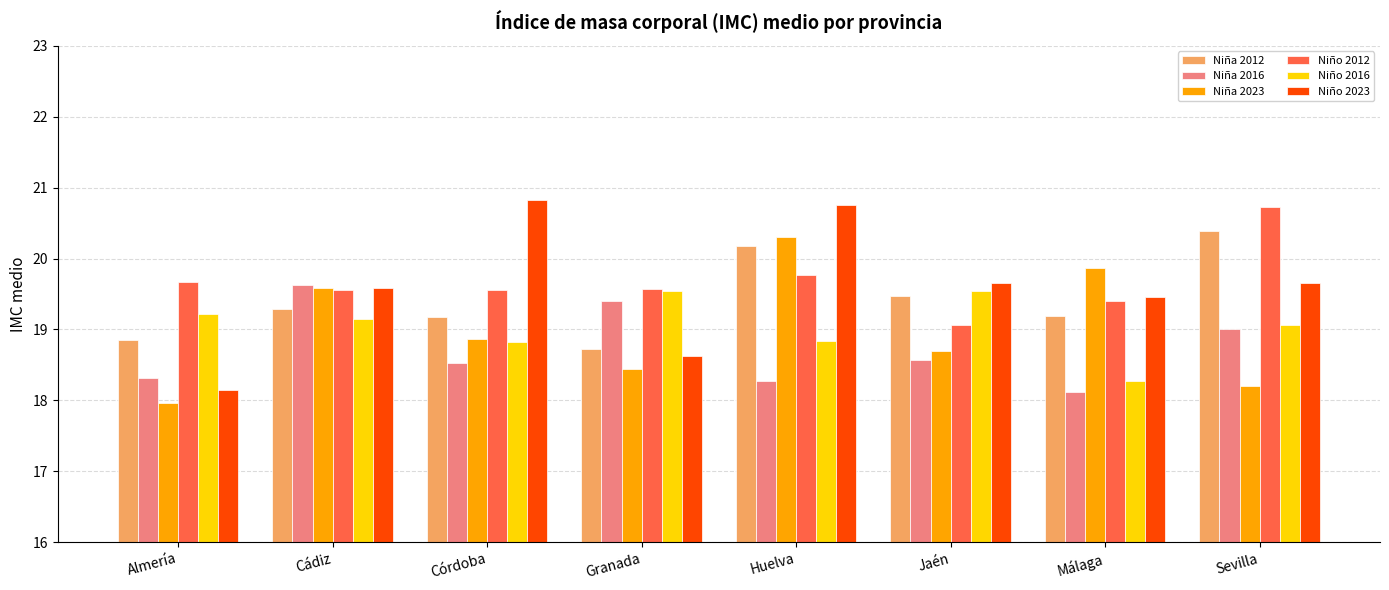

List the series in order of their peak value, lowest first.

Niño 2016, Niña 2016, Niña 2023, Niña 2012, Niño 2012, Niño 2023